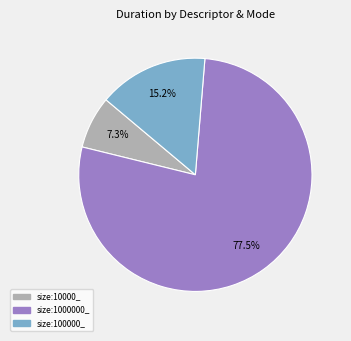

Is there a majority slice in this chart?

Yes